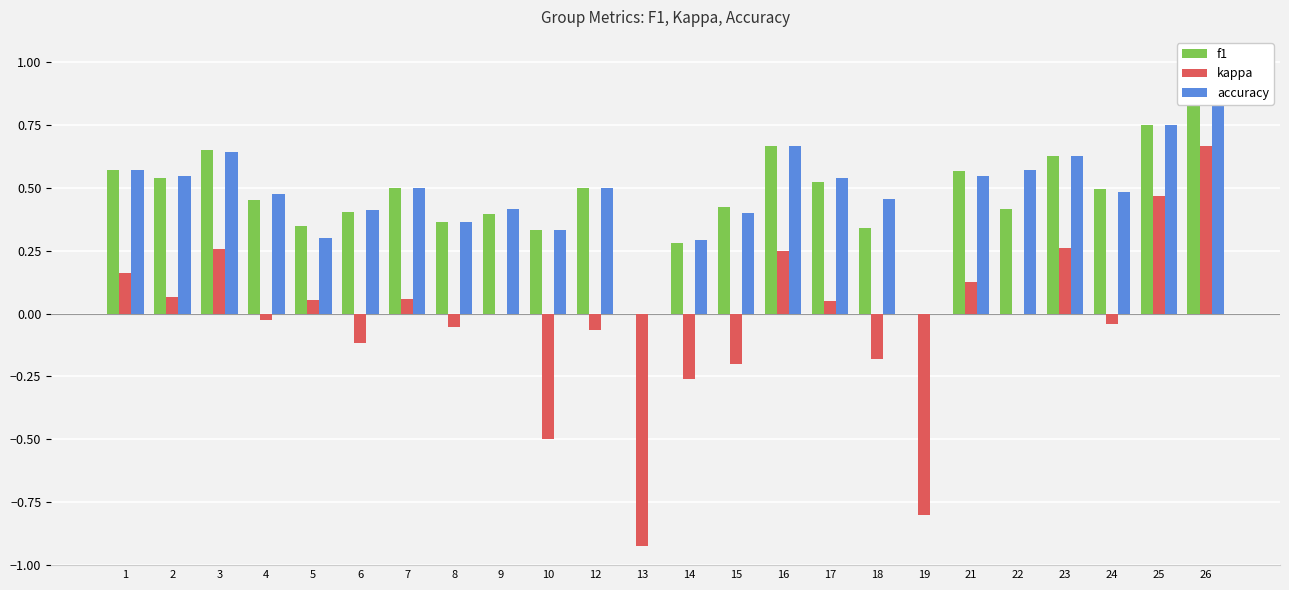

How many data points in f1 are above 0?

22